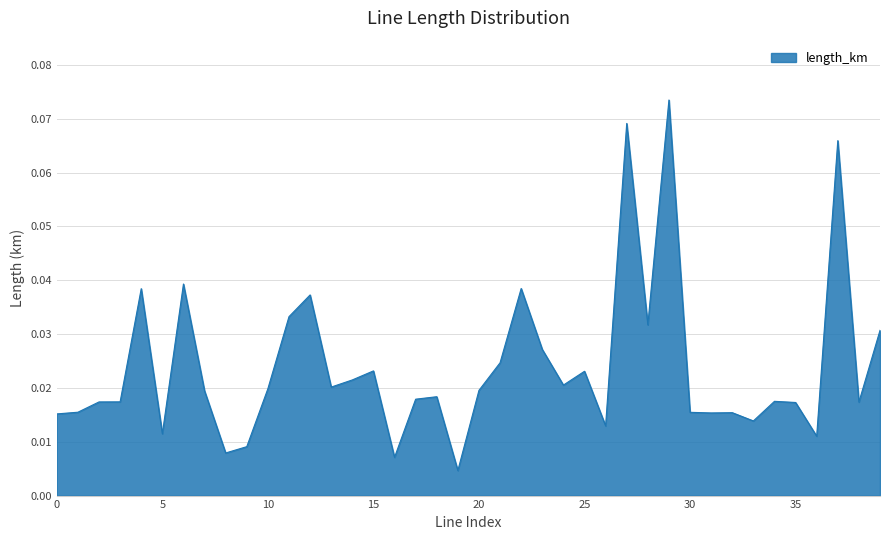

At which category does the data reach its first local peak?

4